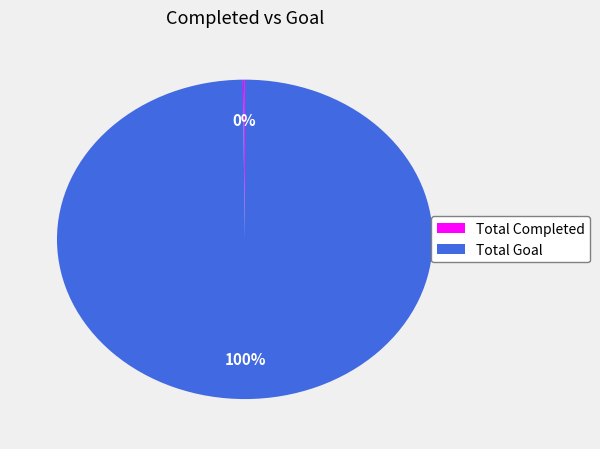

Is there any slice that represents more than half of the pie?

Yes